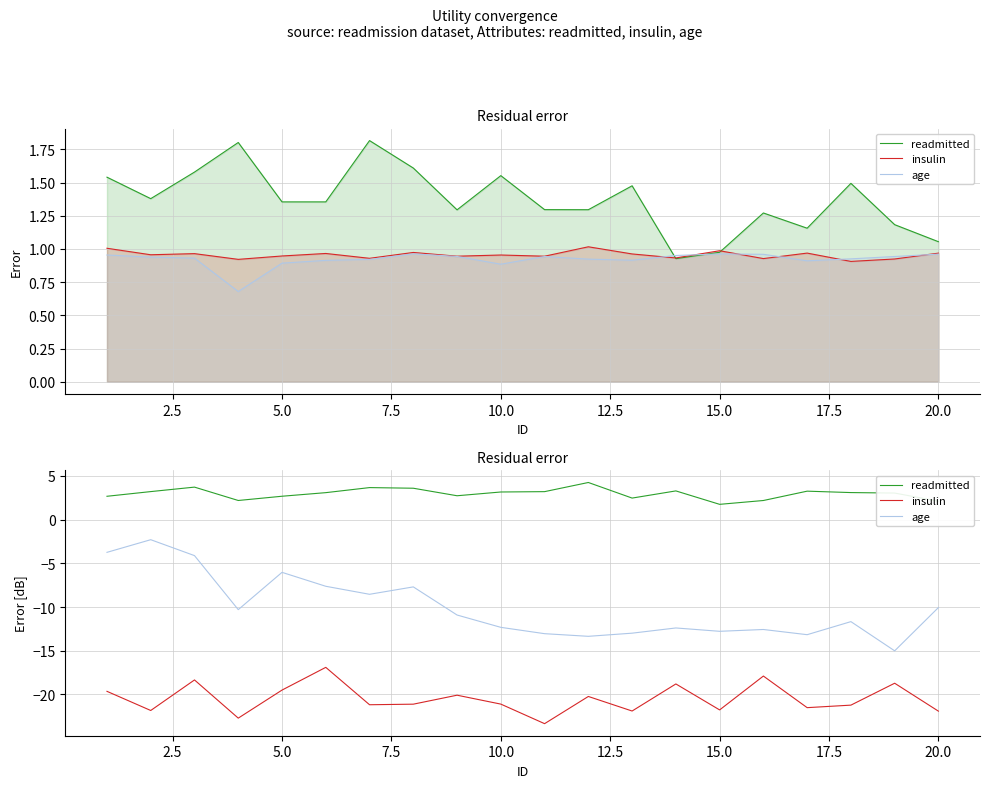

Which series has the widest spread of values?

age